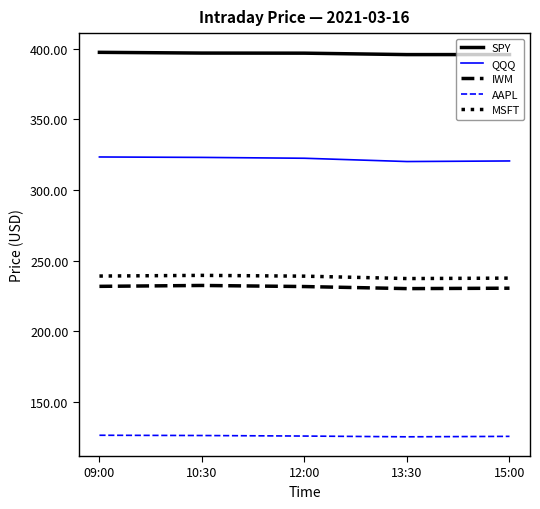

The value of SPY at 12:00 is 536.7. True or false?

False